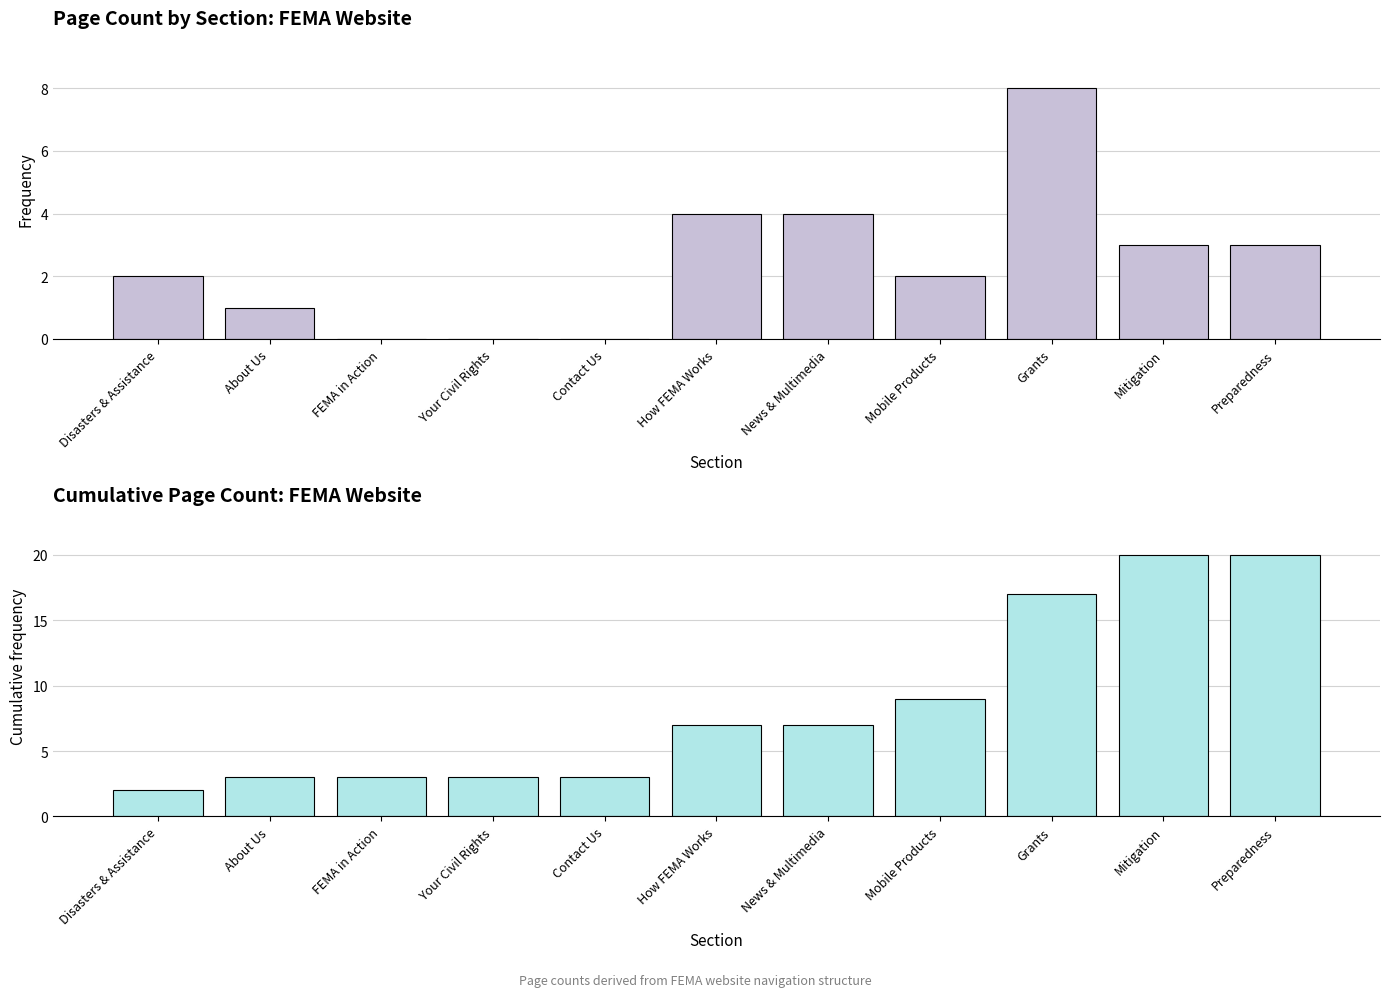

List the series in order of their peak value, highest first.

Cumulative Count, Page Count